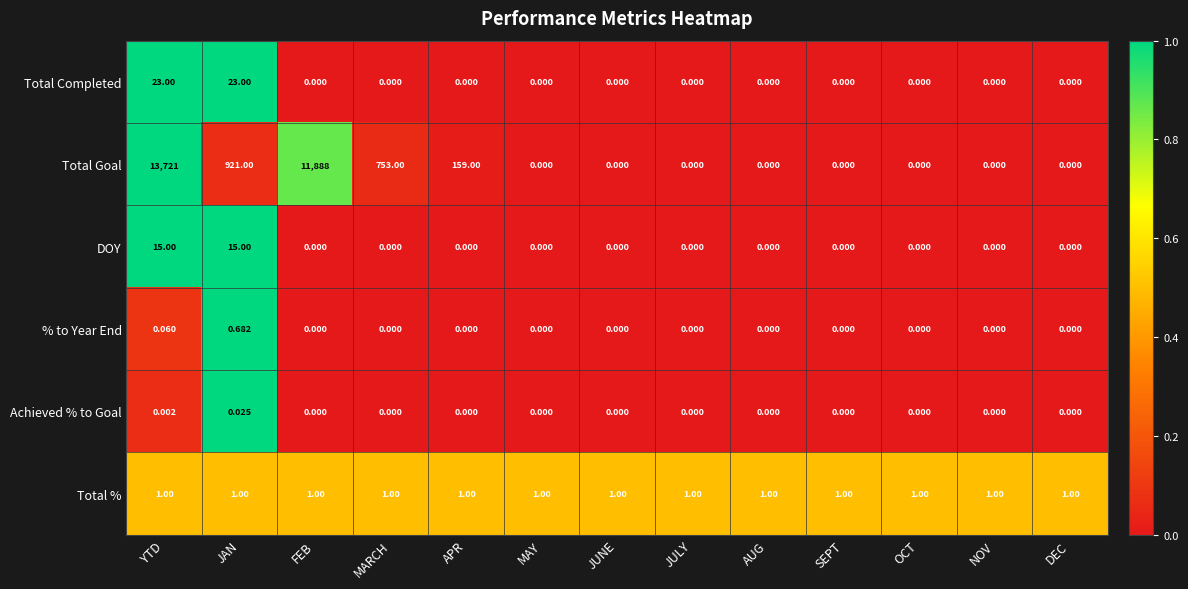

How many values in Achieved % to Goal are above zero?

2